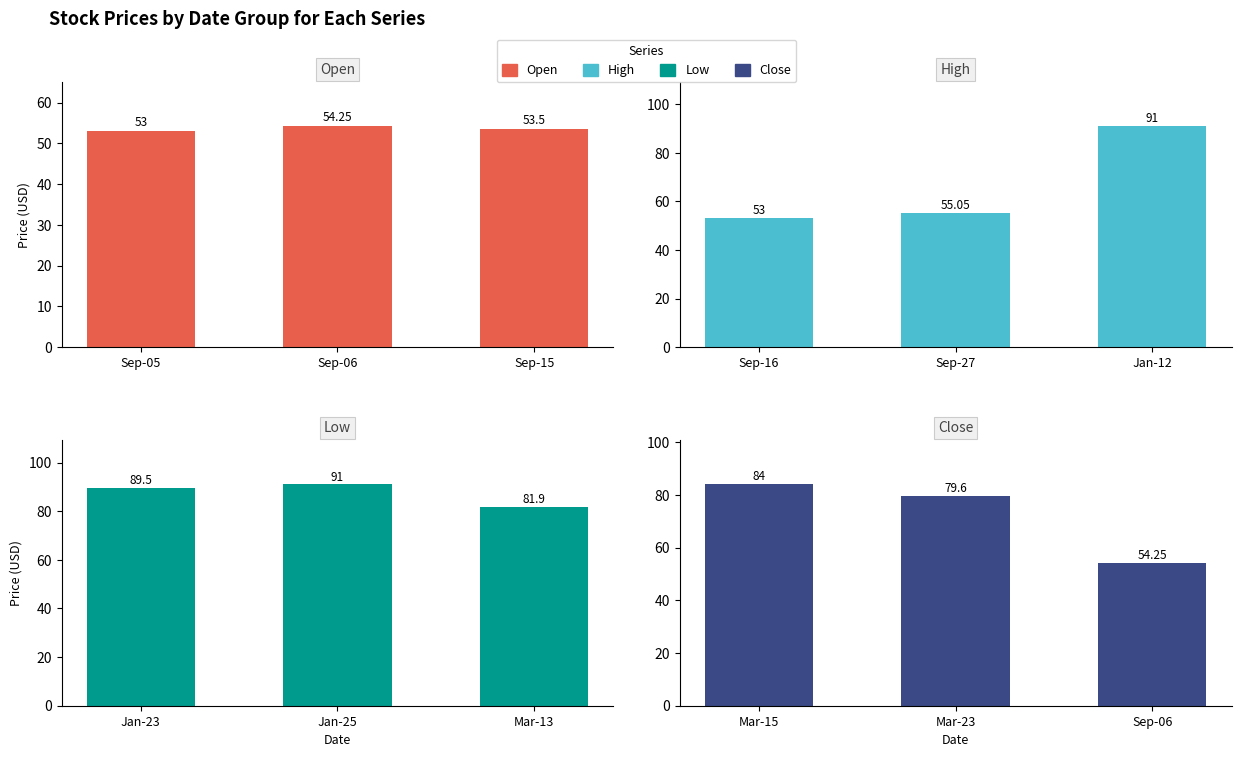

Which series has the largest range (max minus min)?

High